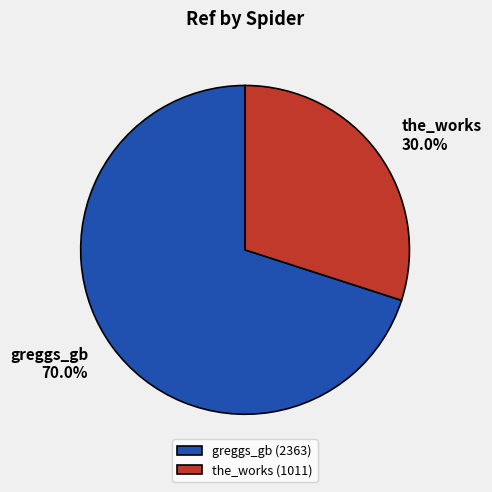

Between the_works and greggs_gb, which is larger?

greggs_gb